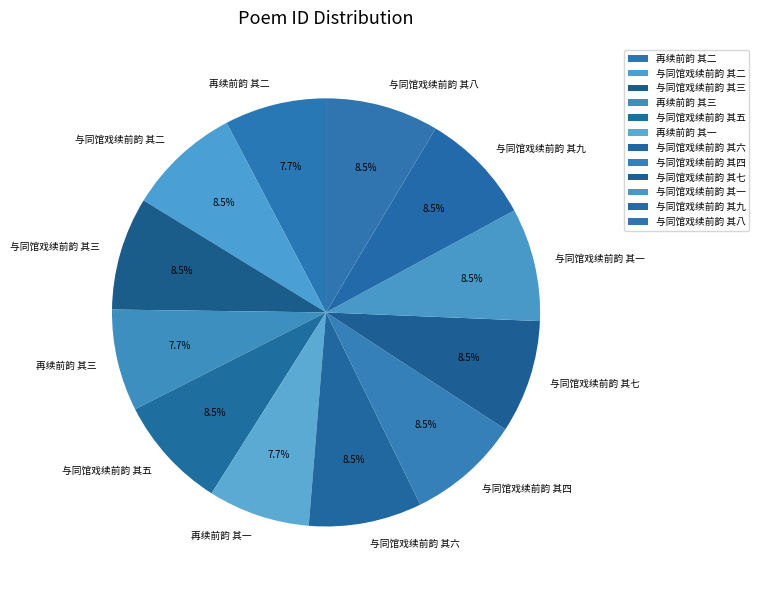

Is 与同馆戏续前韵 其二 the majority of the pie?

No